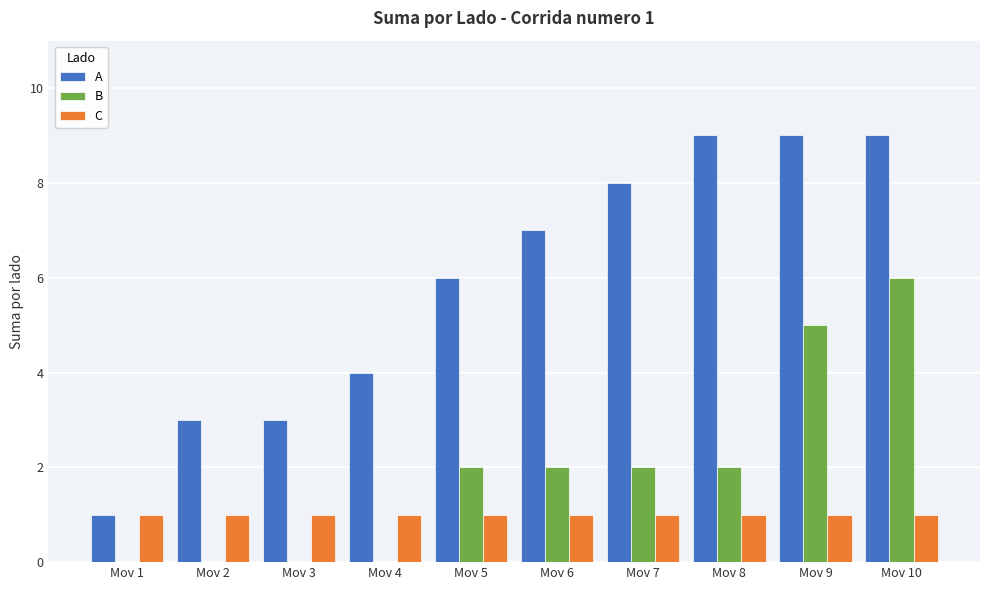

Reading left to right, what are all the values shown in this chart?

A: Mov 1=1	Mov 2=3	Mov 3=3	Mov 4=4	Mov 5=6	Mov 6=7	Mov 7=8	Mov 8=9	Mov 9=9	Mov 10=9
B: Mov 1=0	Mov 2=0	Mov 3=0	Mov 4=0	Mov 5=2	Mov 6=2	Mov 7=2	Mov 8=2	Mov 9=5	Mov 10=6
C: Mov 1=1	Mov 2=1	Mov 3=1	Mov 4=1	Mov 5=1	Mov 6=1	Mov 7=1	Mov 8=1	Mov 9=1	Mov 10=1